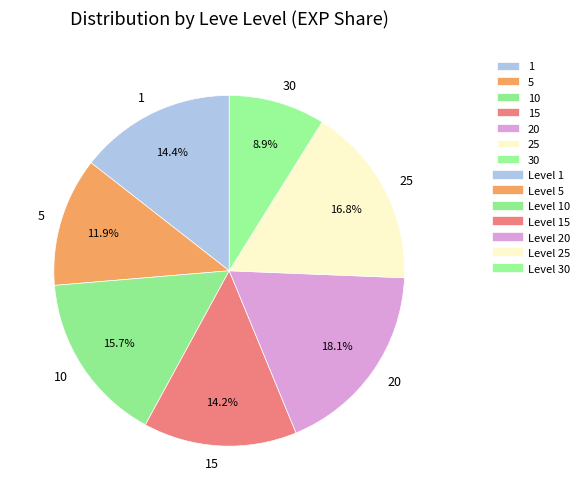

Which category has the smallest portion of the pie?

30